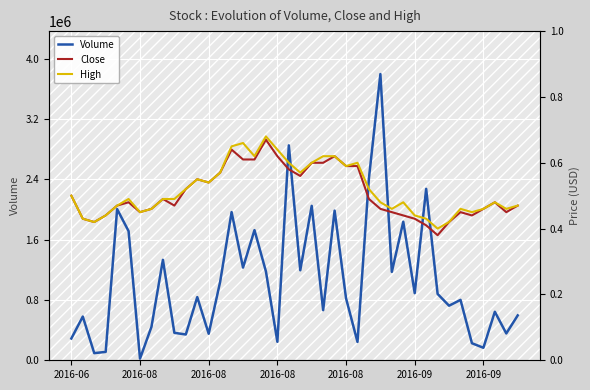

How many values in the Volume series exceed 837800?

19